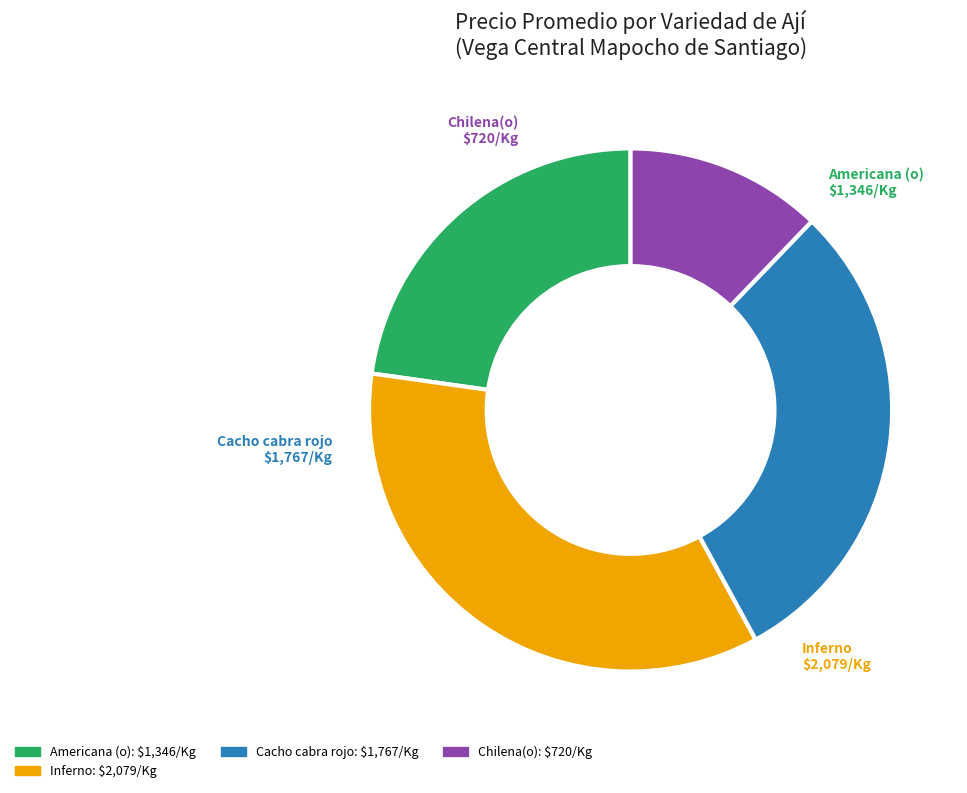

How many slices are in this pie chart?

4